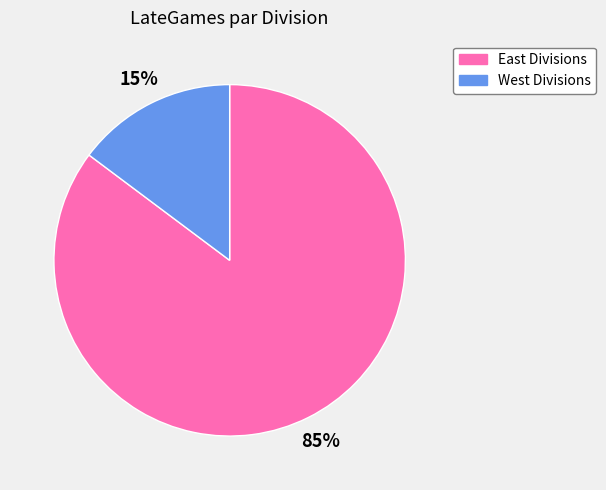

Do West Divisions and East Divisions together represent more than half of the pie?

Yes